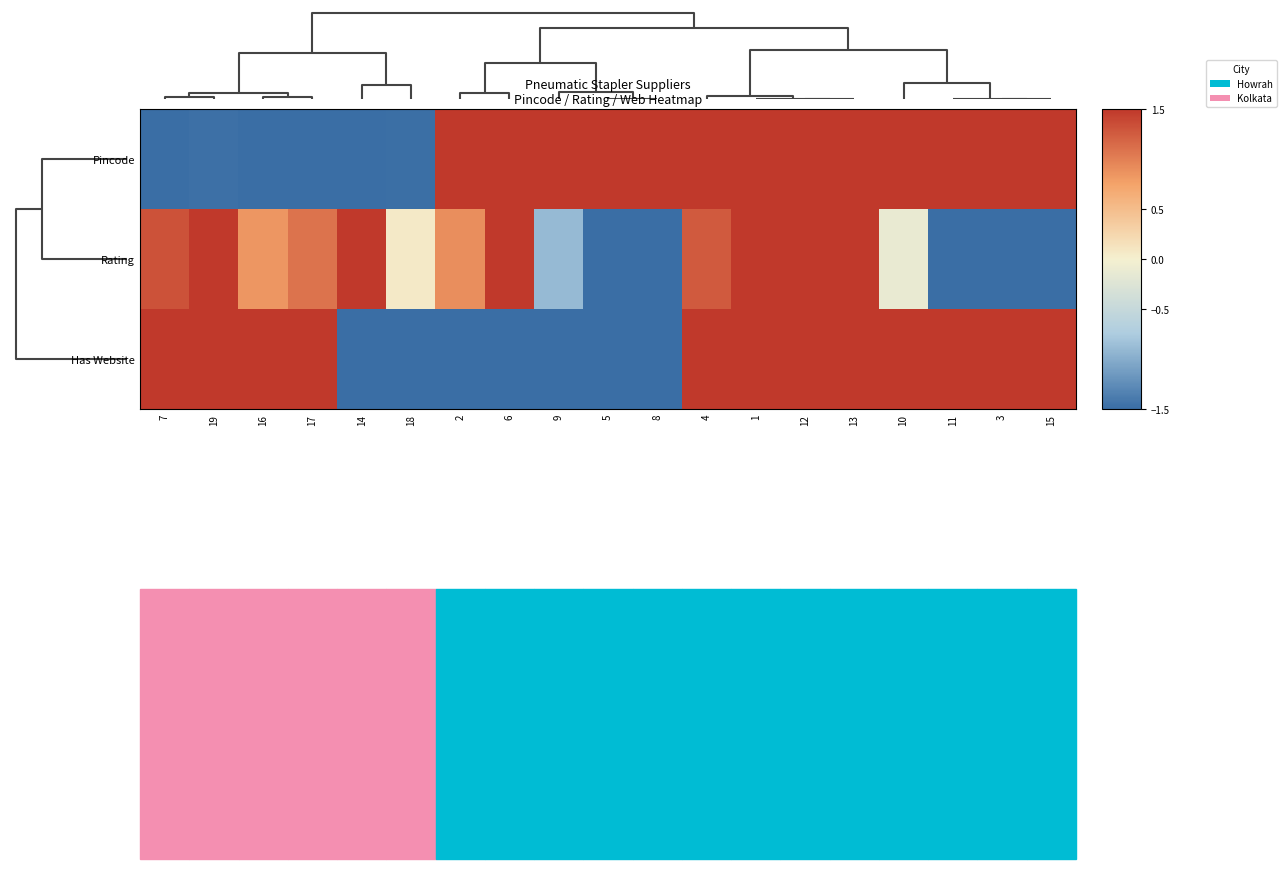

At which category is the sum across all series the highest?

1